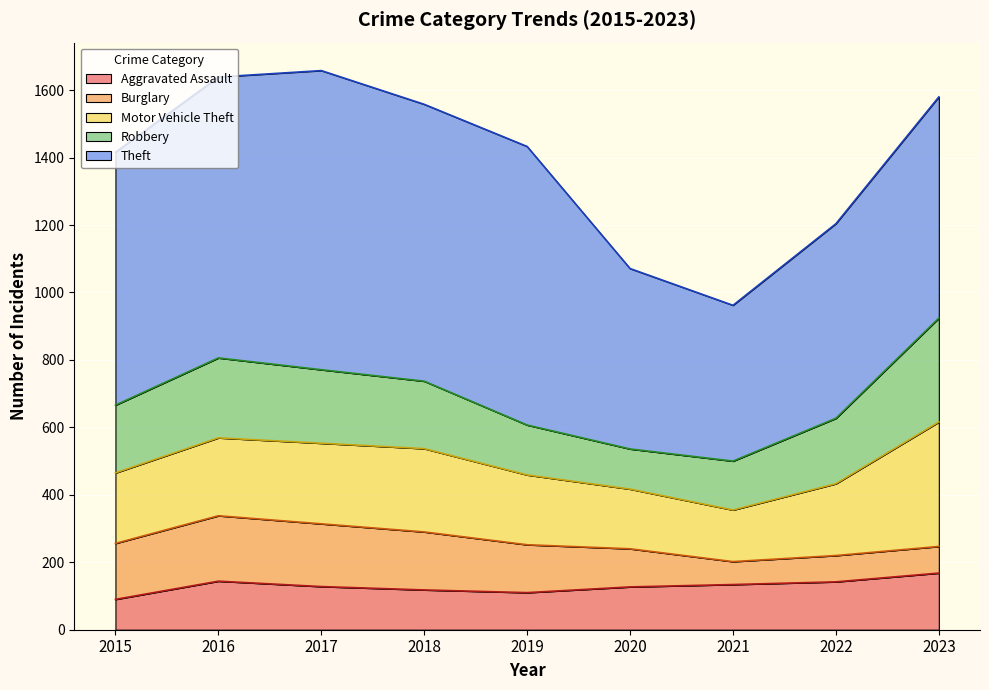

Reading left to right, extract all data points from this chart.

Aggravated Assault: 90	144	128	118	110	127	134	142	168
Burglary: 166	194	186	172	142	113	68	78	79
Motor Vehicle Theft: 209	231	239	247	207	177	153	213	369
Robbery: 201	237	218	200	148	119	145	194	308
Theft: 750	833	887	821	826	535	462	577	656